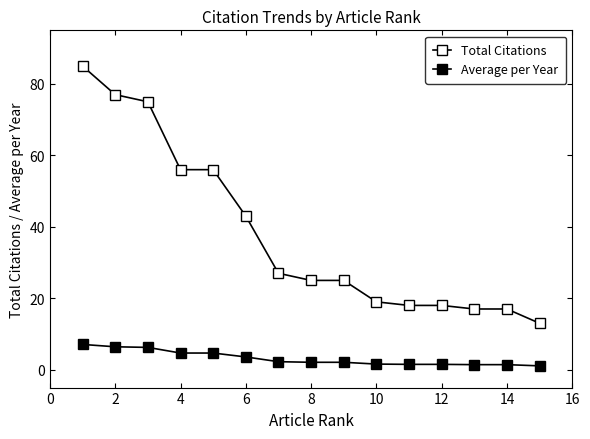

How many lines are shown in the chart?

2